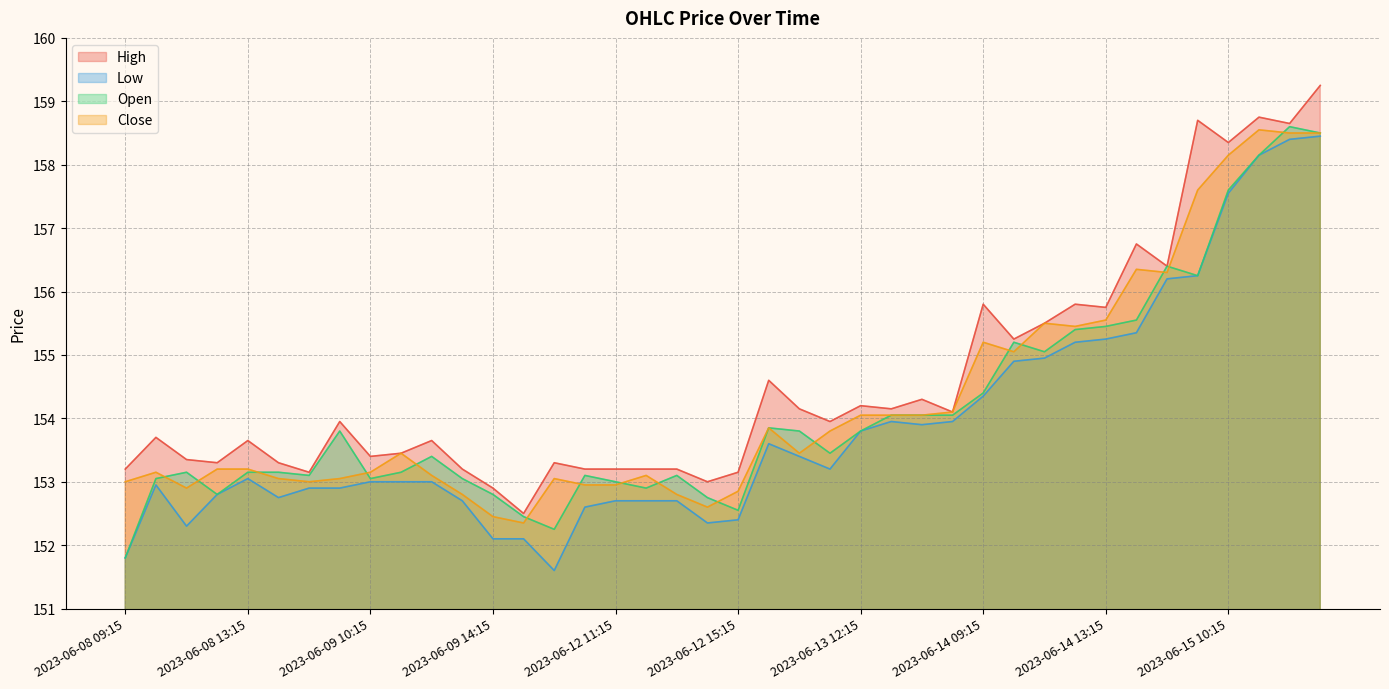

What is the sum of all High values?

6183.3